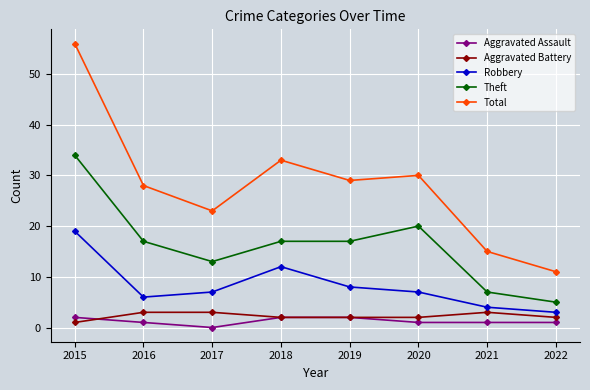

Where does the Aggravated Battery series first go above 2?

2016